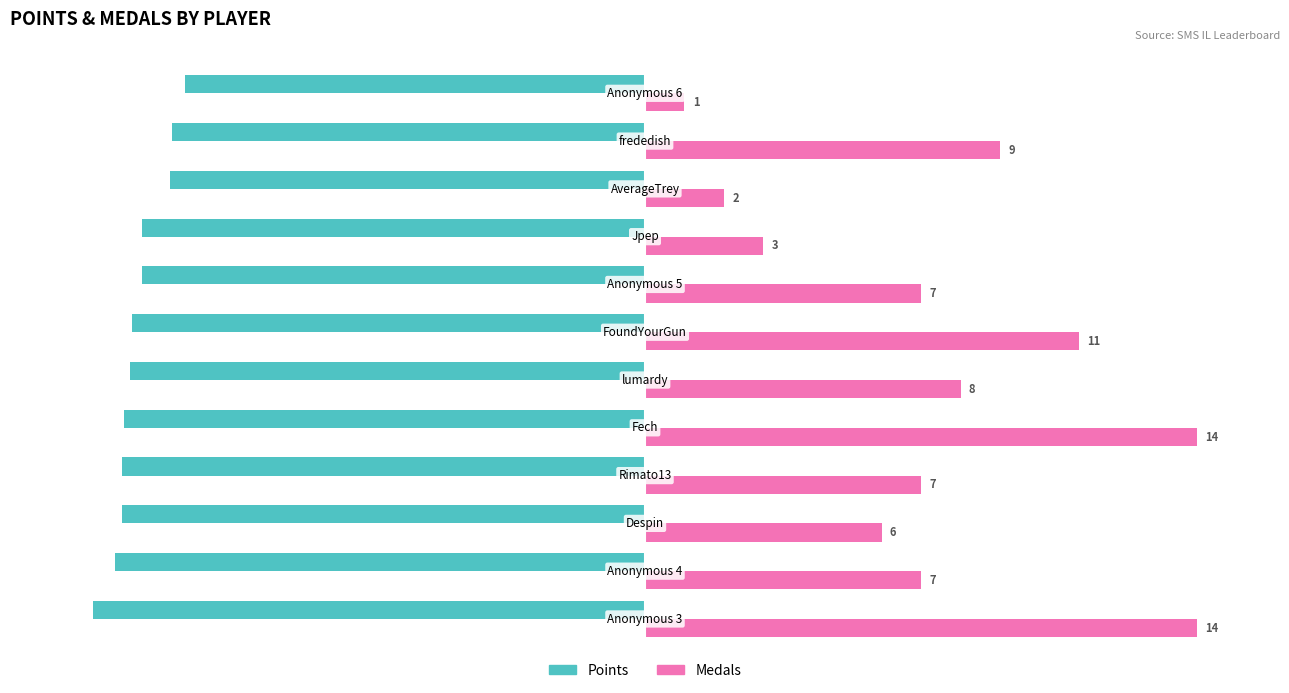

What are all the series names shown in the legend?

Points, Medals